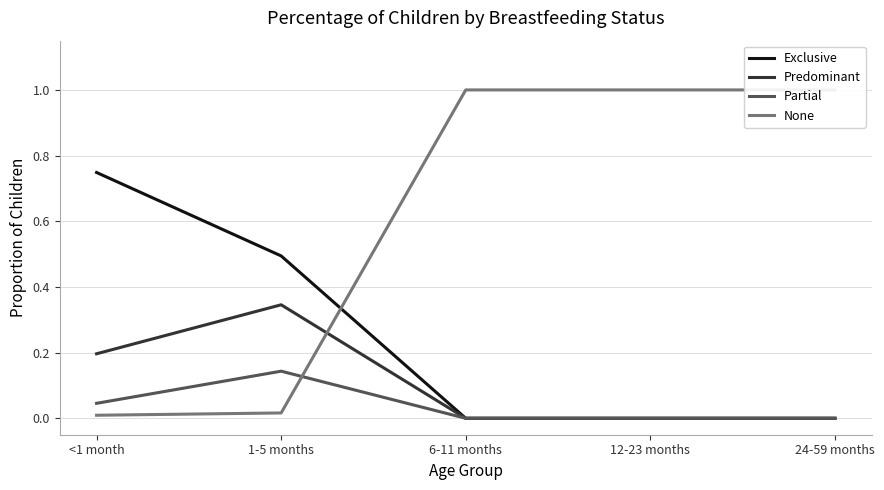

What is the sum of the None values at 24-59 months and <1 month?

1.0